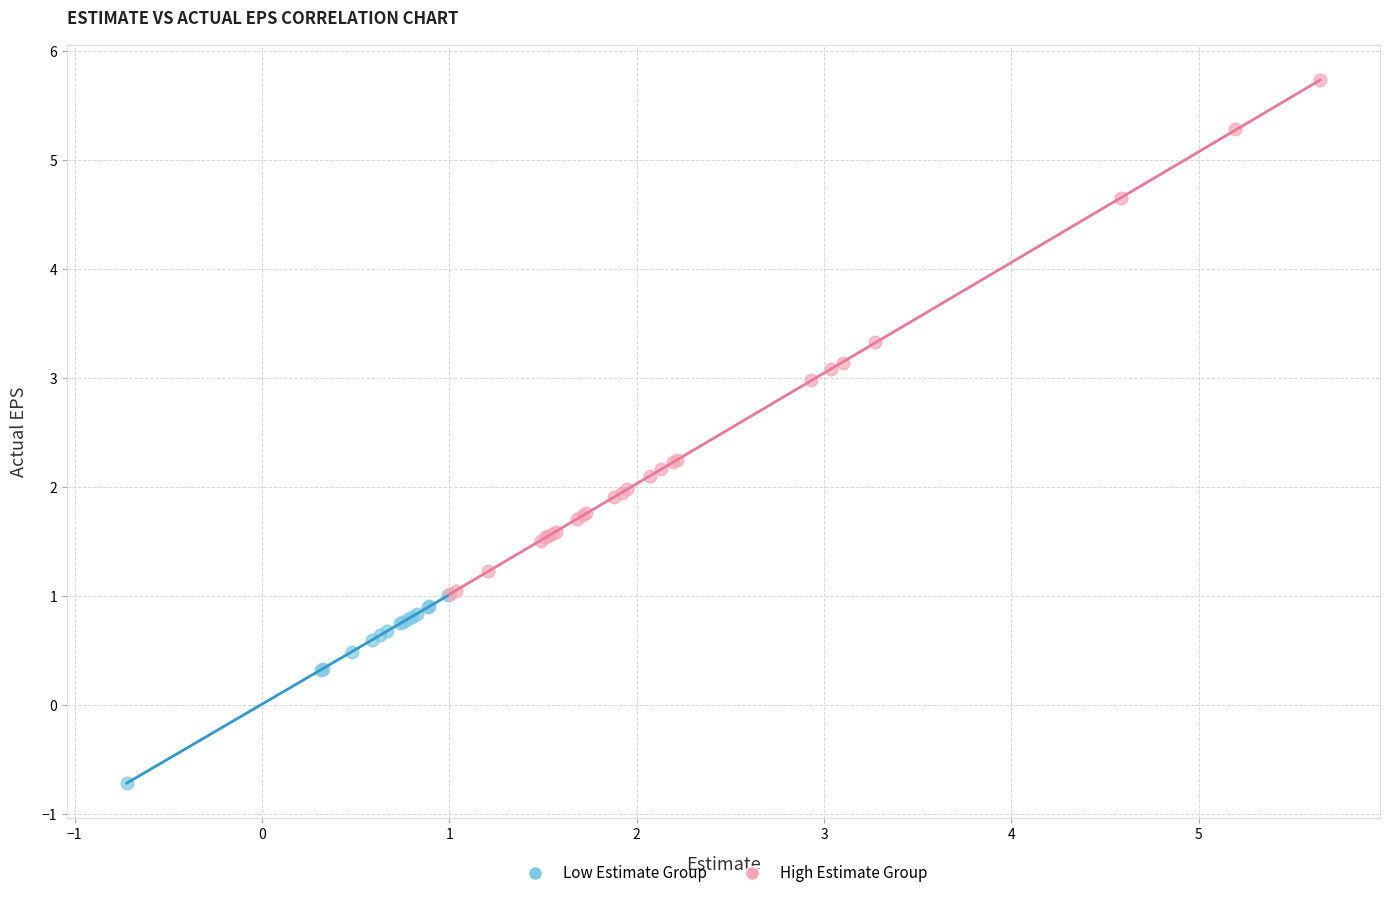

Which series has the widest spread of Y values?

High Estimate Group